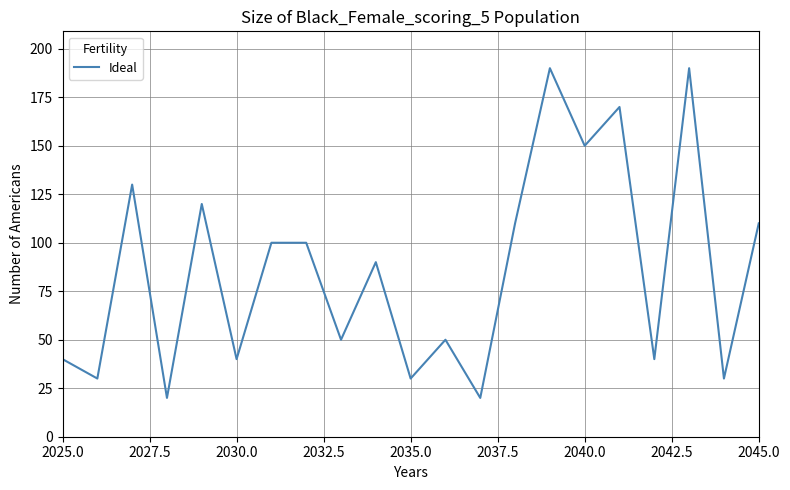

What is the greatest value displayed?

190